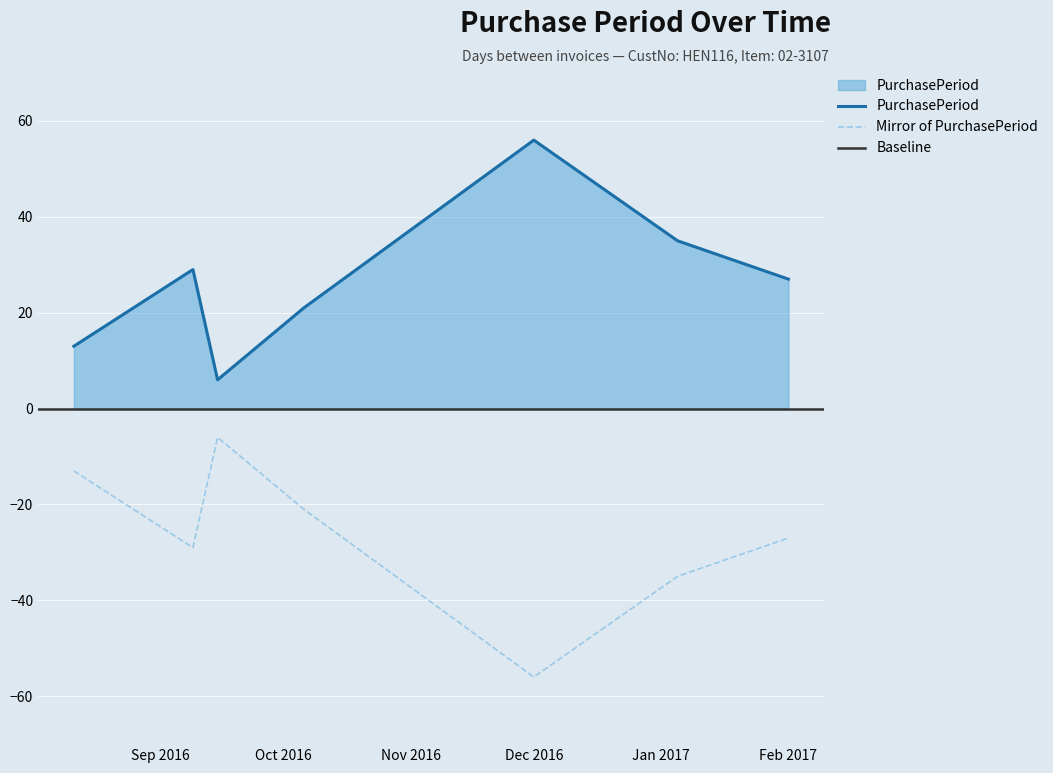

What is the value of the 1st point from the left?

13